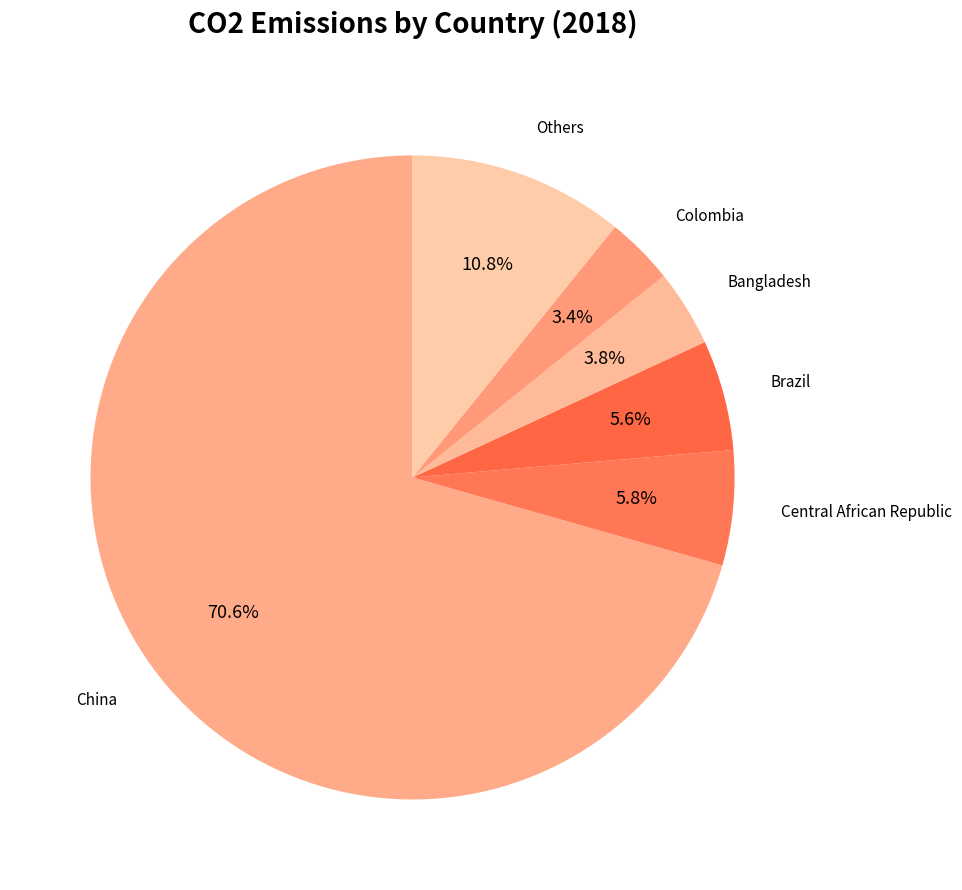

Does Brazil represent more than half of the total?

No